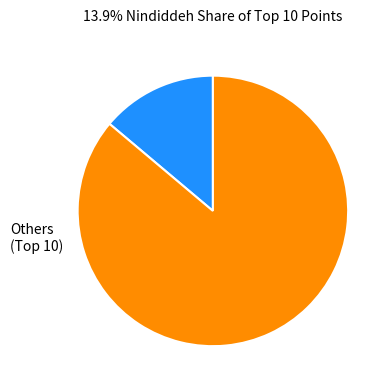

Is there any slice that represents more than half of the pie?

Yes